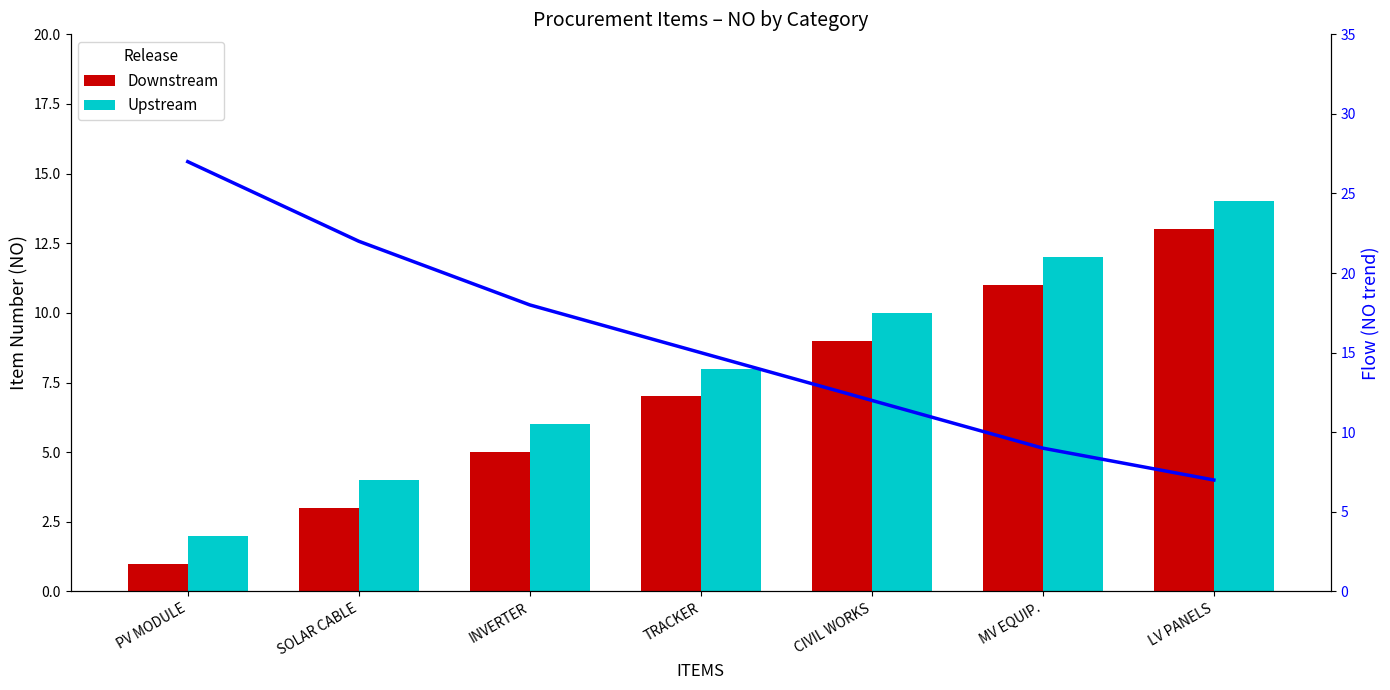

What is the difference between the second highest and minimum values in the Downstream series?

10